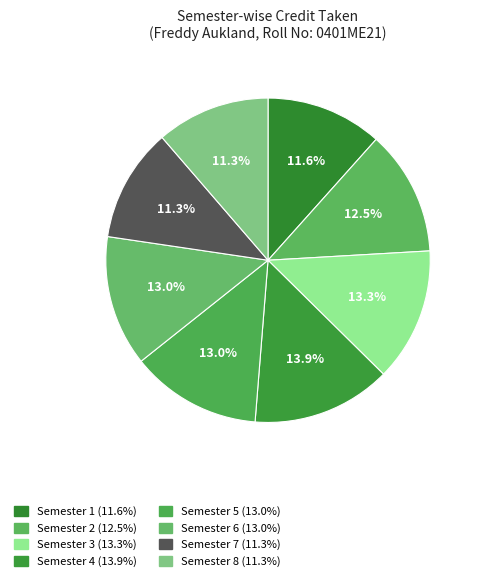

Count the number of slices in the pie.

8